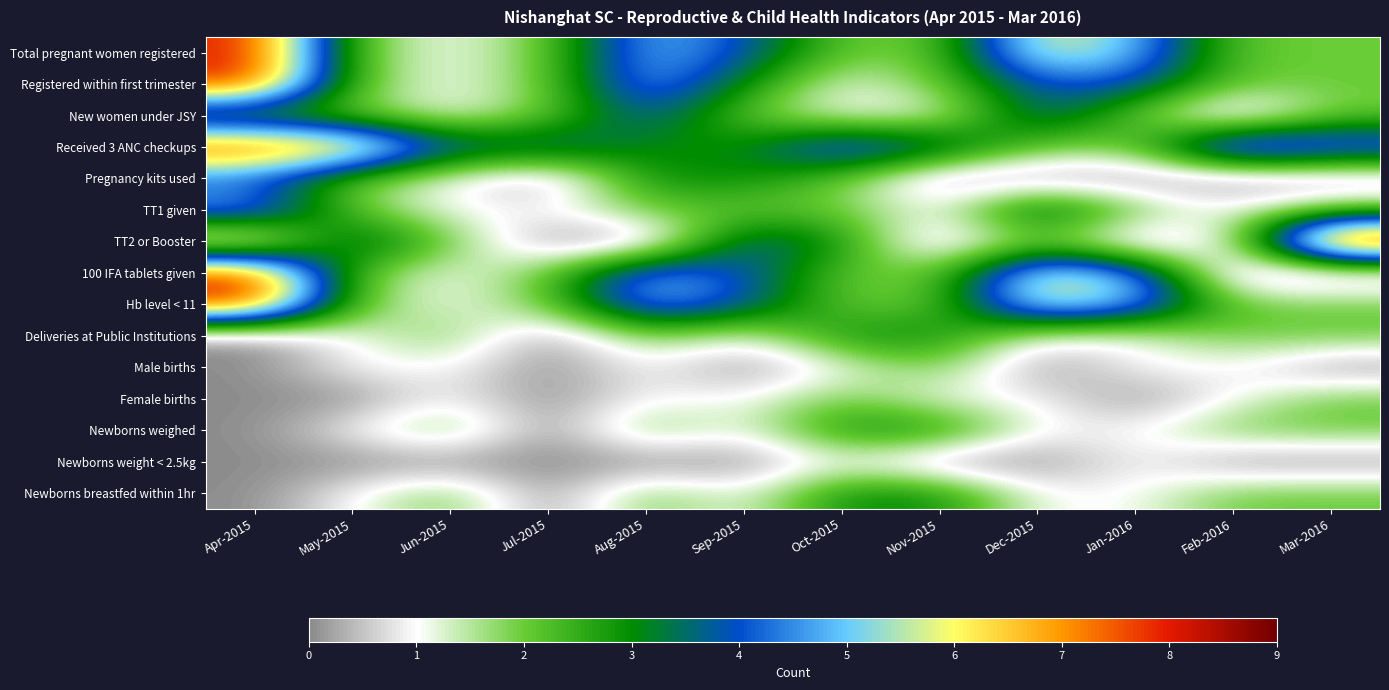

What is the total value across all series at Feb-2016?

22